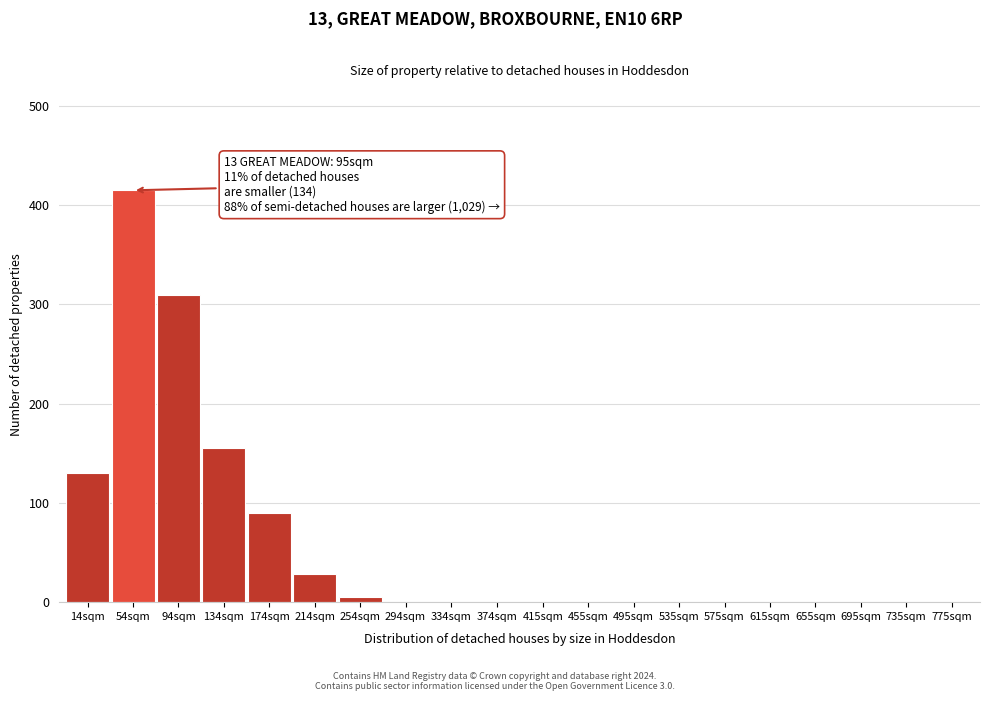

Reading right to left, what are all the values shown in this chart?

775sqm=0	735sqm=0	695sqm=0	655sqm=0	615sqm=0	575sqm=0	535sqm=0	495sqm=0	455sqm=0	415sqm=0	374sqm=0	334sqm=0	294sqm=0	254sqm=5	214sqm=28	174sqm=90	134sqm=155	94sqm=310	54sqm=415	14sqm=130